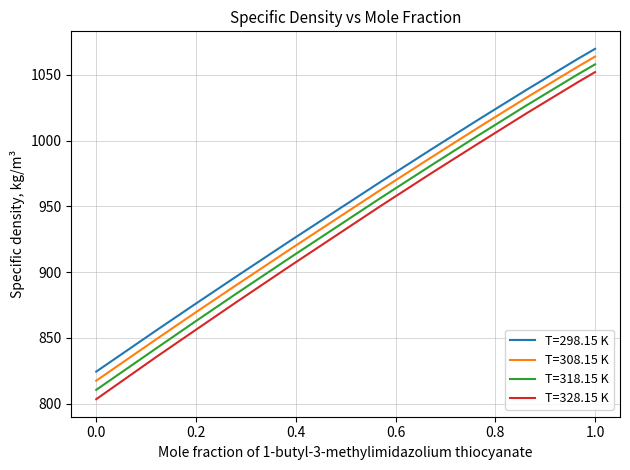

True or false: T=328.15 K and T=318.15 K intersect in this chart.

False